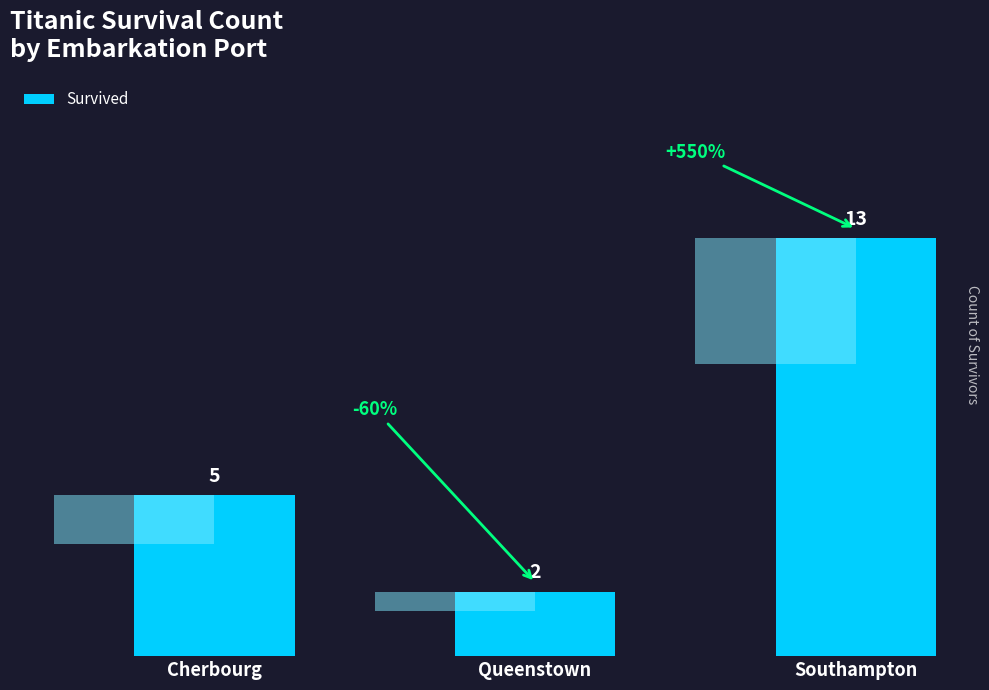

Reading right to left, extract all data points from this chart.

Southampton=13	Queenstown=2	Cherbourg=5